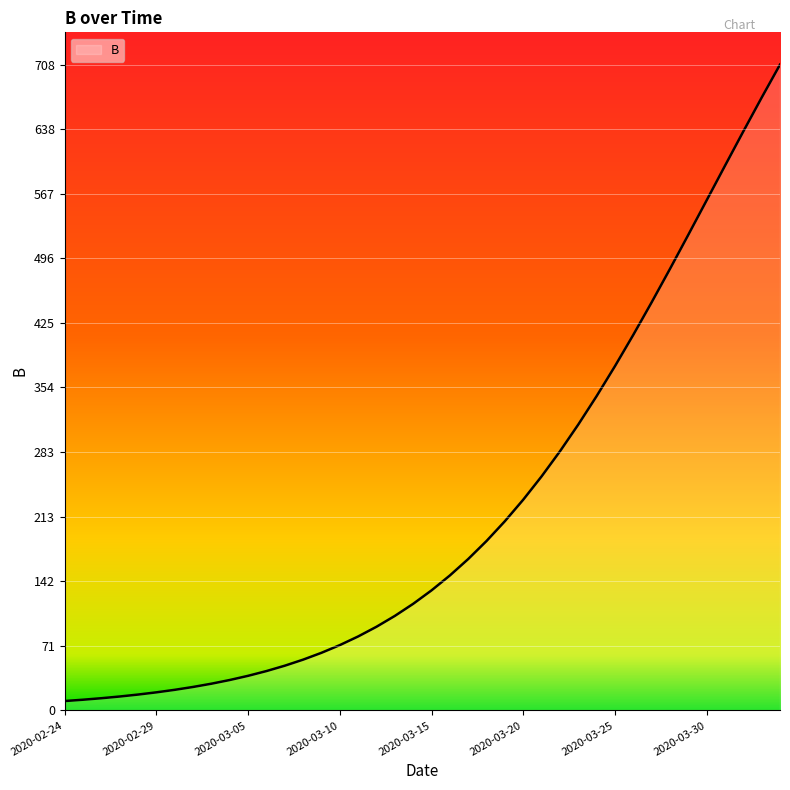

How many distinct data groups are displayed?

1